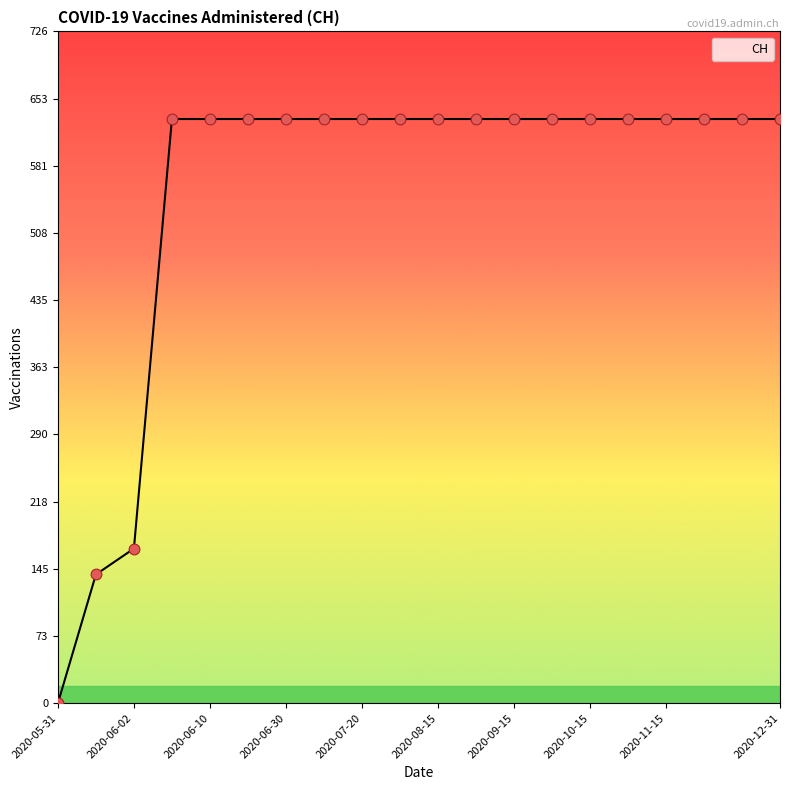

What is the difference between the maximum and minimum values?

631